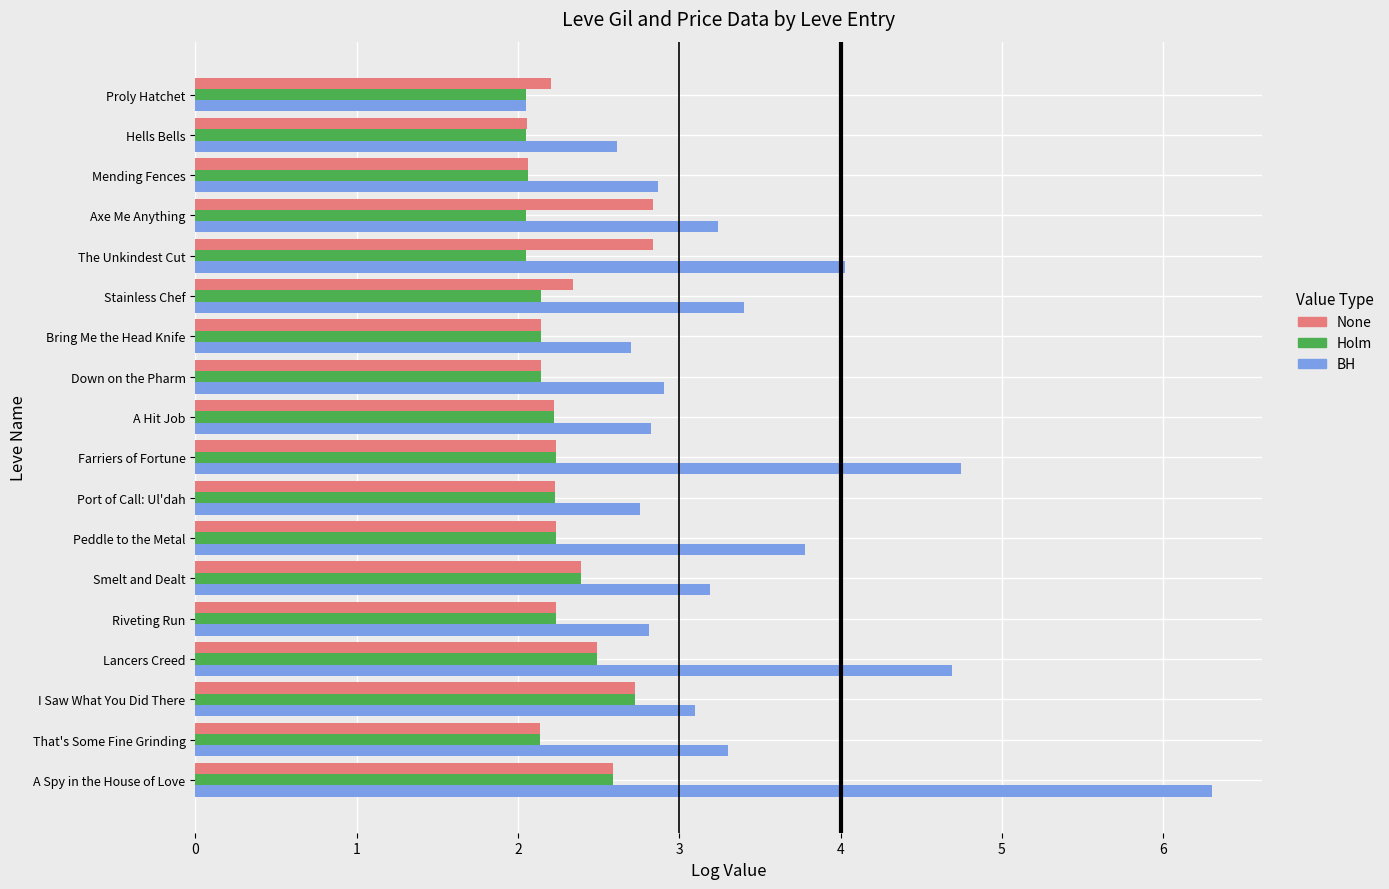

What is the difference between the maximum and minimum values in the BH series?

4.2